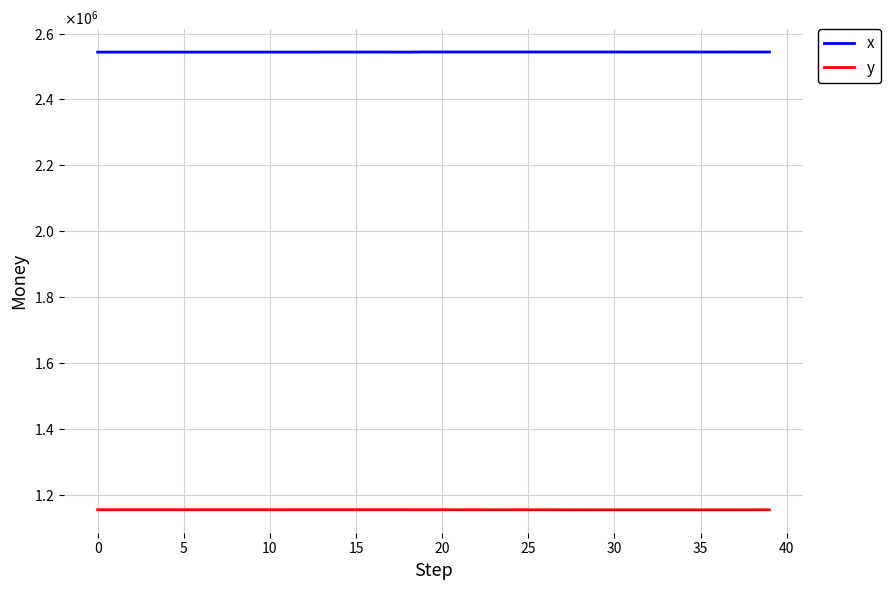

True or false: x has more than 2 interior local peaks.

True